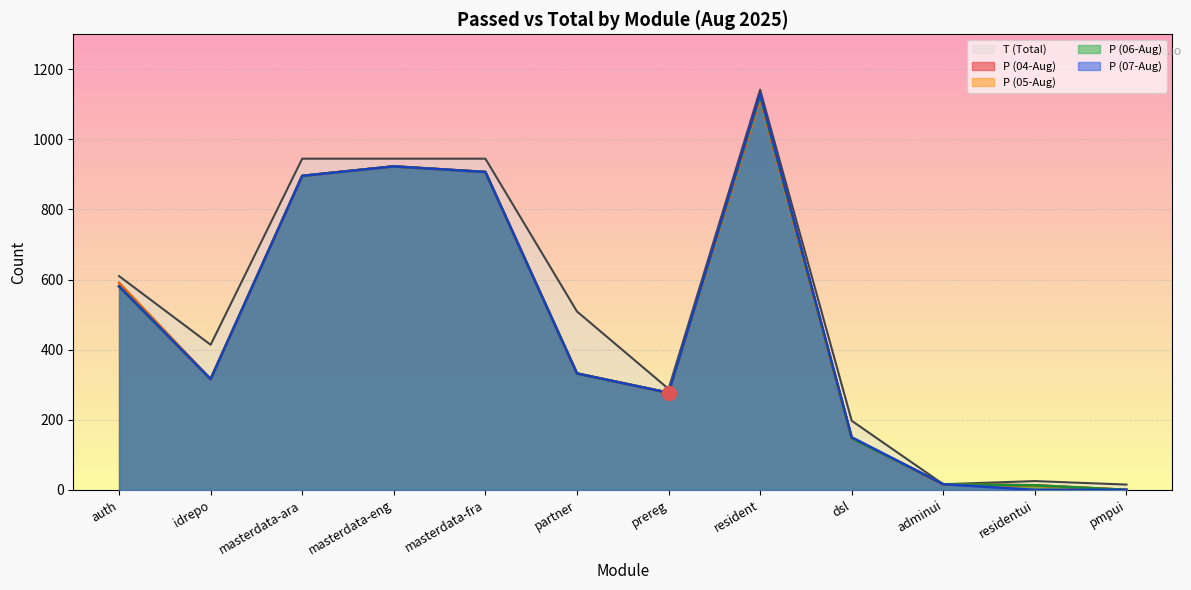

Count the number of data series in this chart.

4